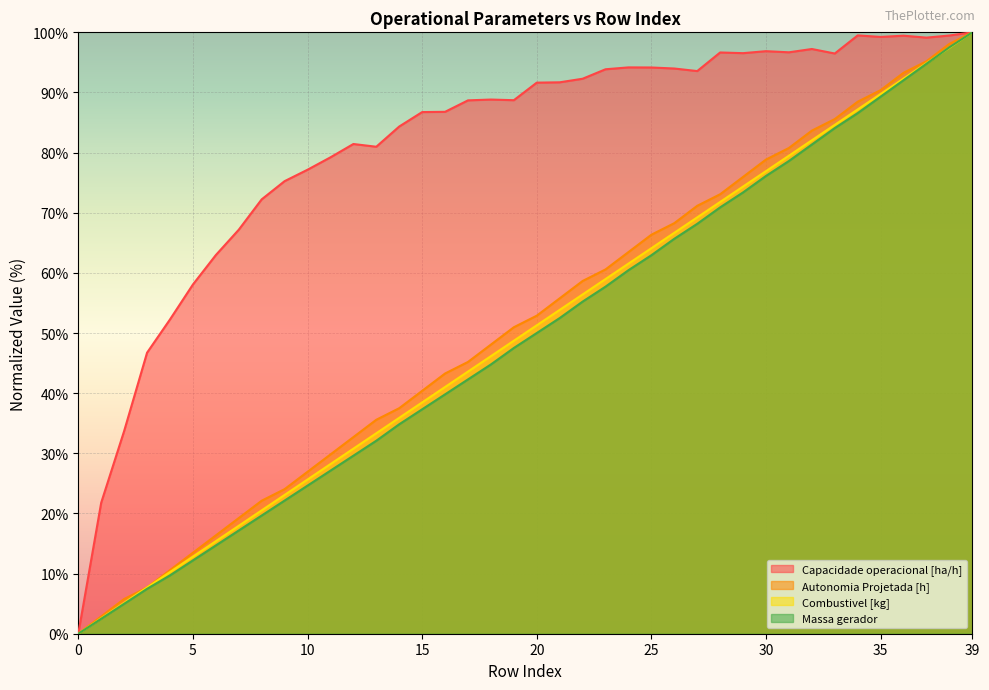

At how many categories does at least one series exceed 76?

30